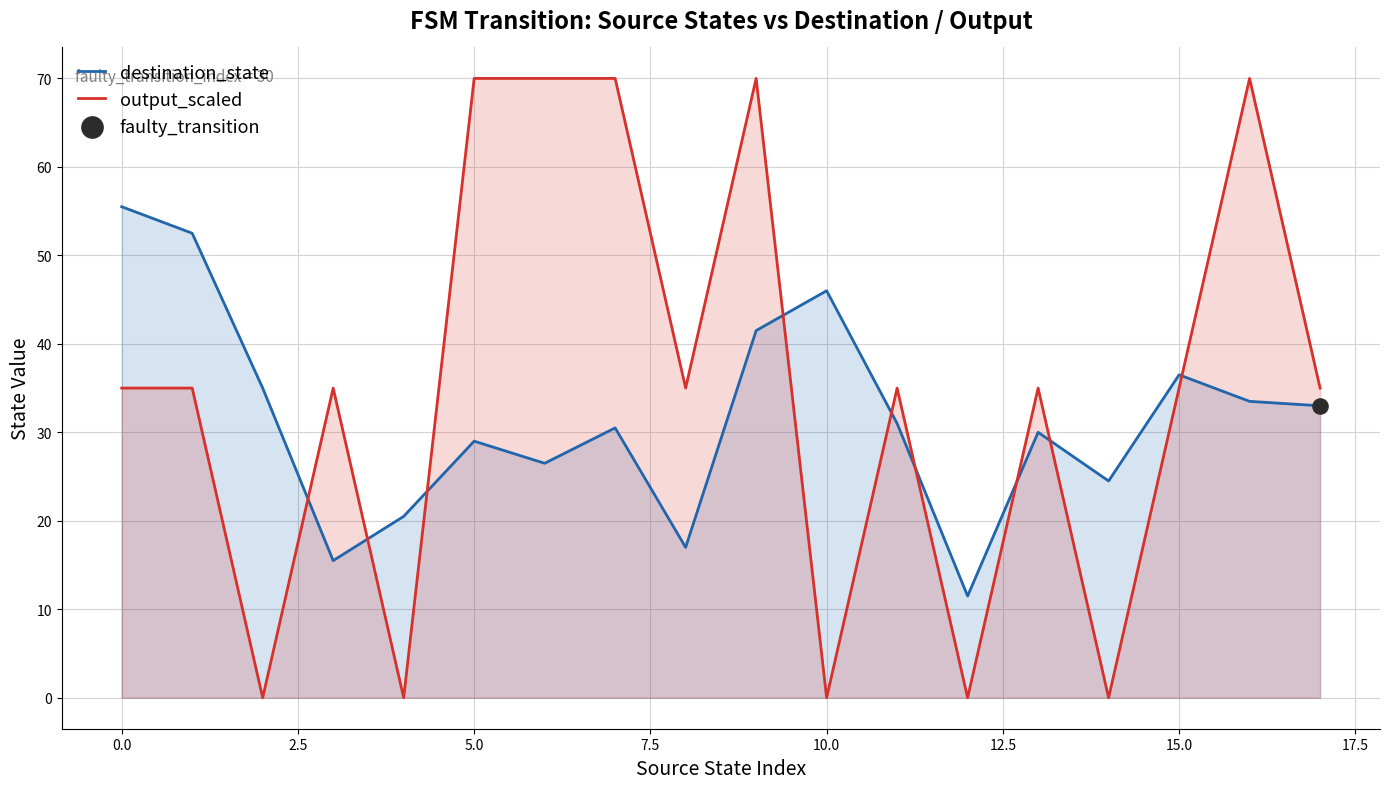

Which series has the largest total across all categories?

output_scaled